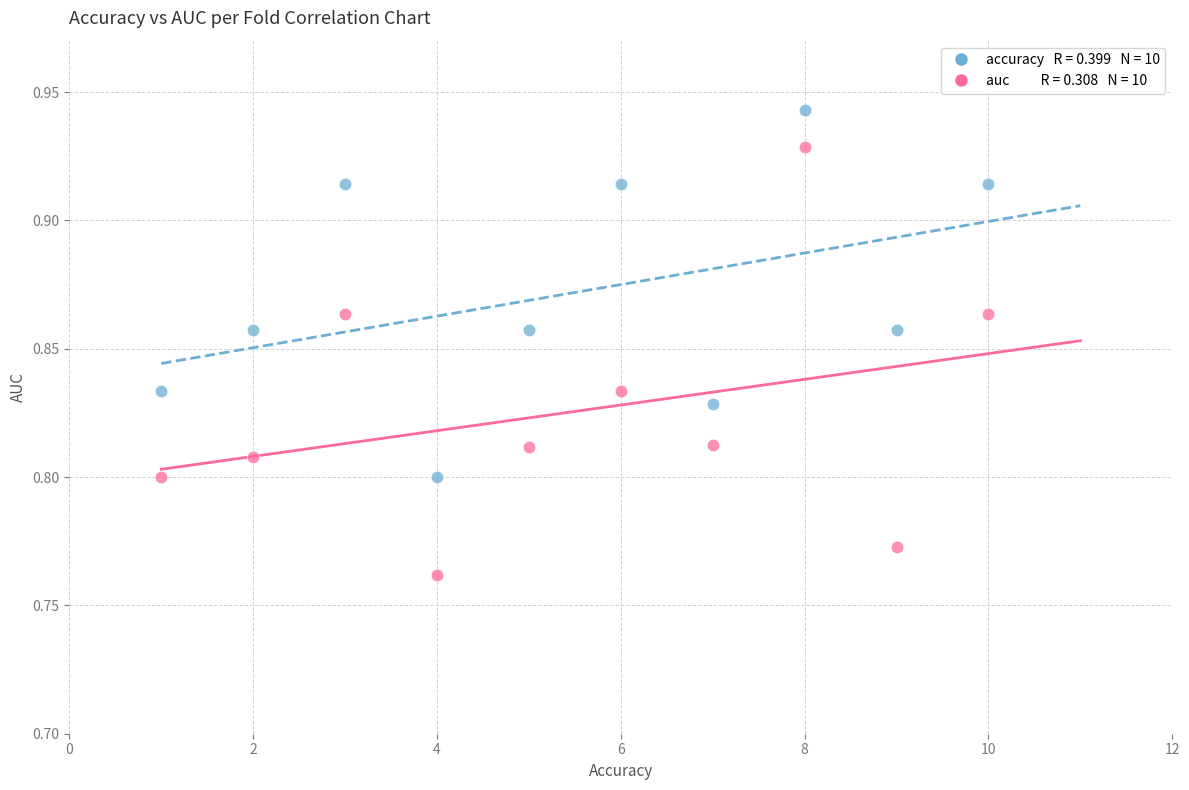

Across all data points, what is the range of X values (max minus min)?

9.0